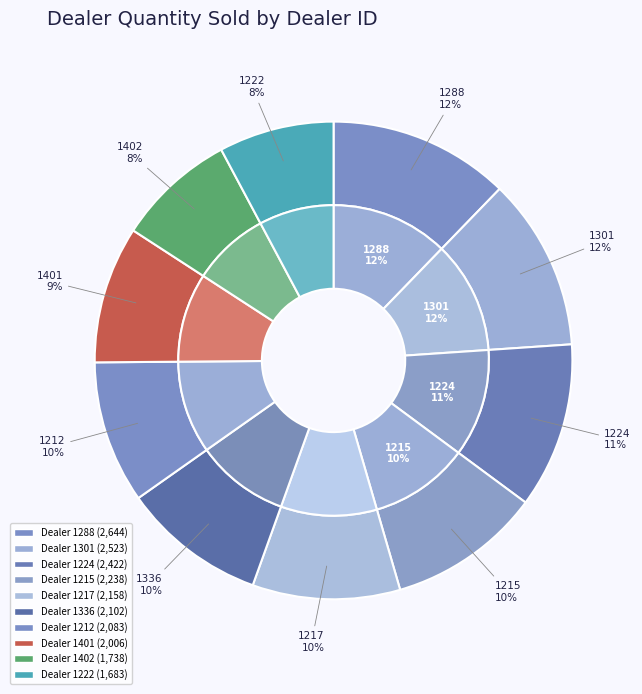

Is the sum of 1222 and 1224 greater than half?

No